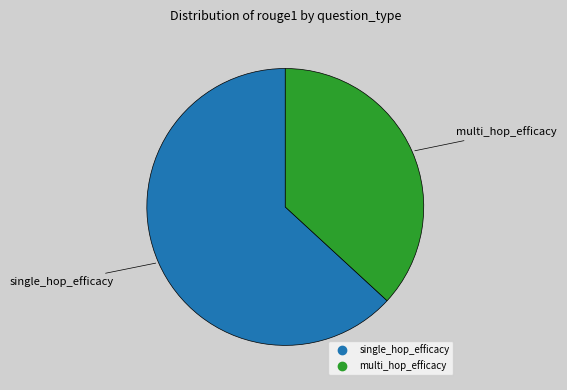

Rank the categories by value from highest to lowest.

single_hop_efficacy, multi_hop_efficacy